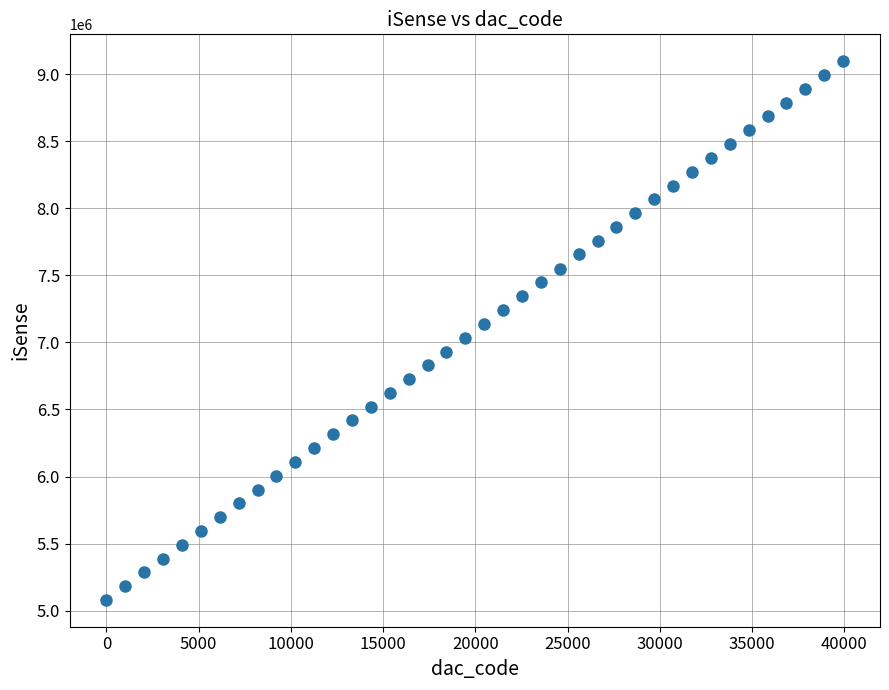

What is the range of X values (max minus min)?

39936